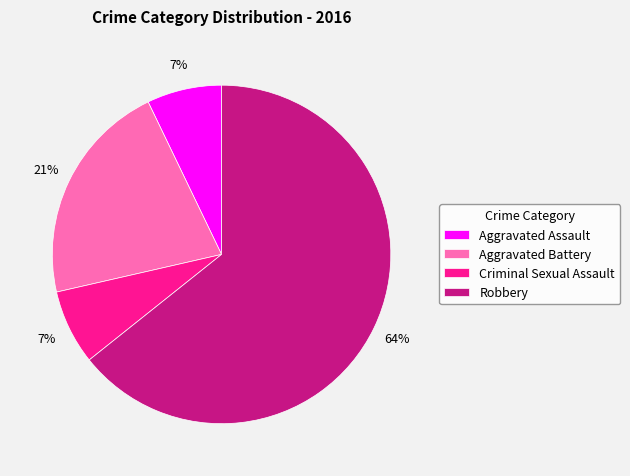

How many segments does this pie chart have?

4